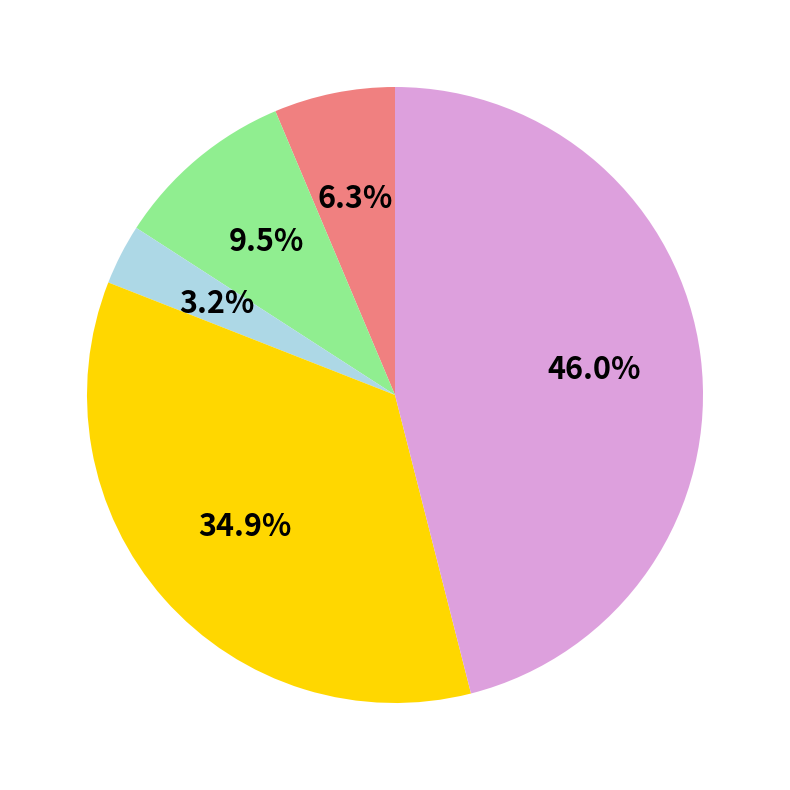

Is there a majority slice in this chart?

No